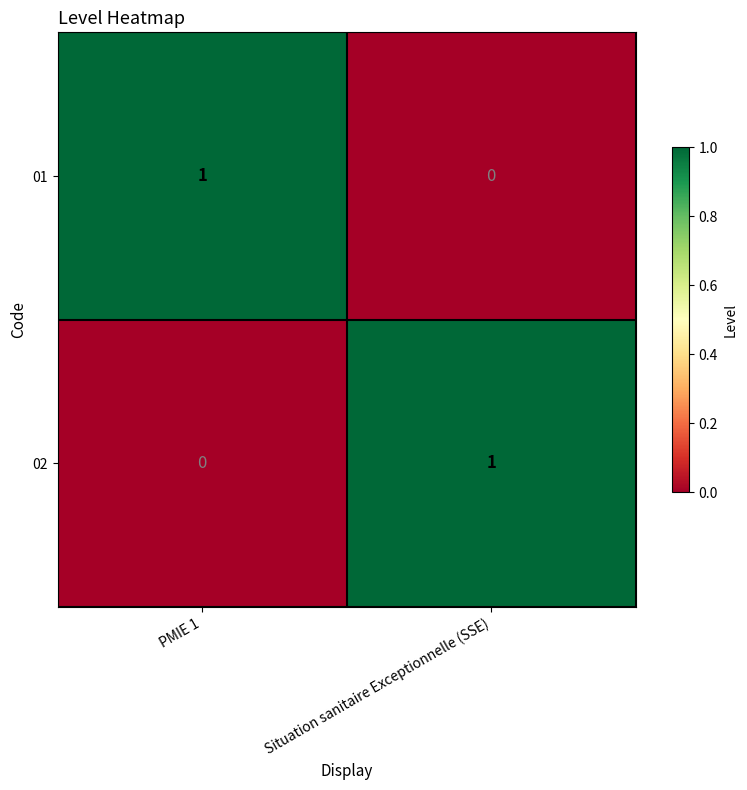

The value of 02 at Situation sanitaire Exceptionnelle (SSE) is 1. True or false?

True